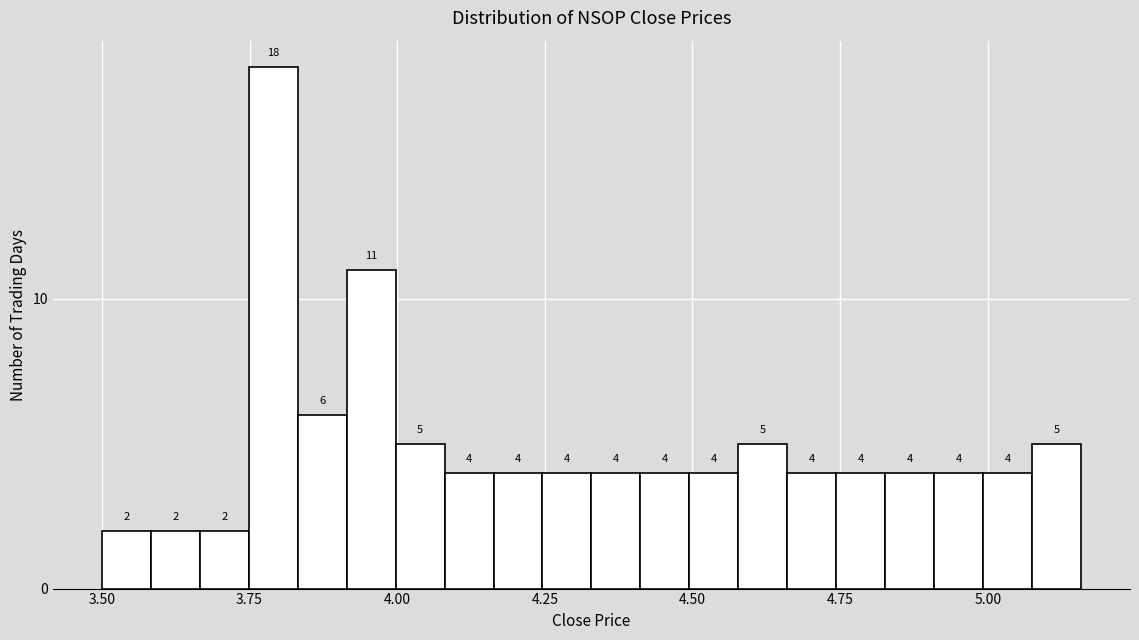

Around what value on the x-axis is the tallest bar? Give the approximate position of its centre, as read against the axis.

3.80